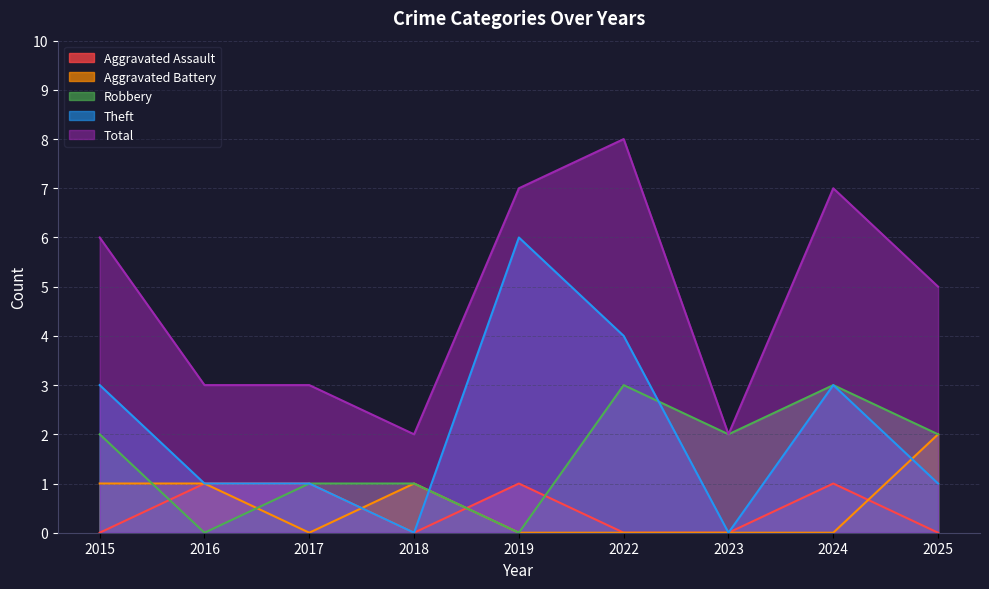

Which series changed the most between 2018 and 2025?

Total